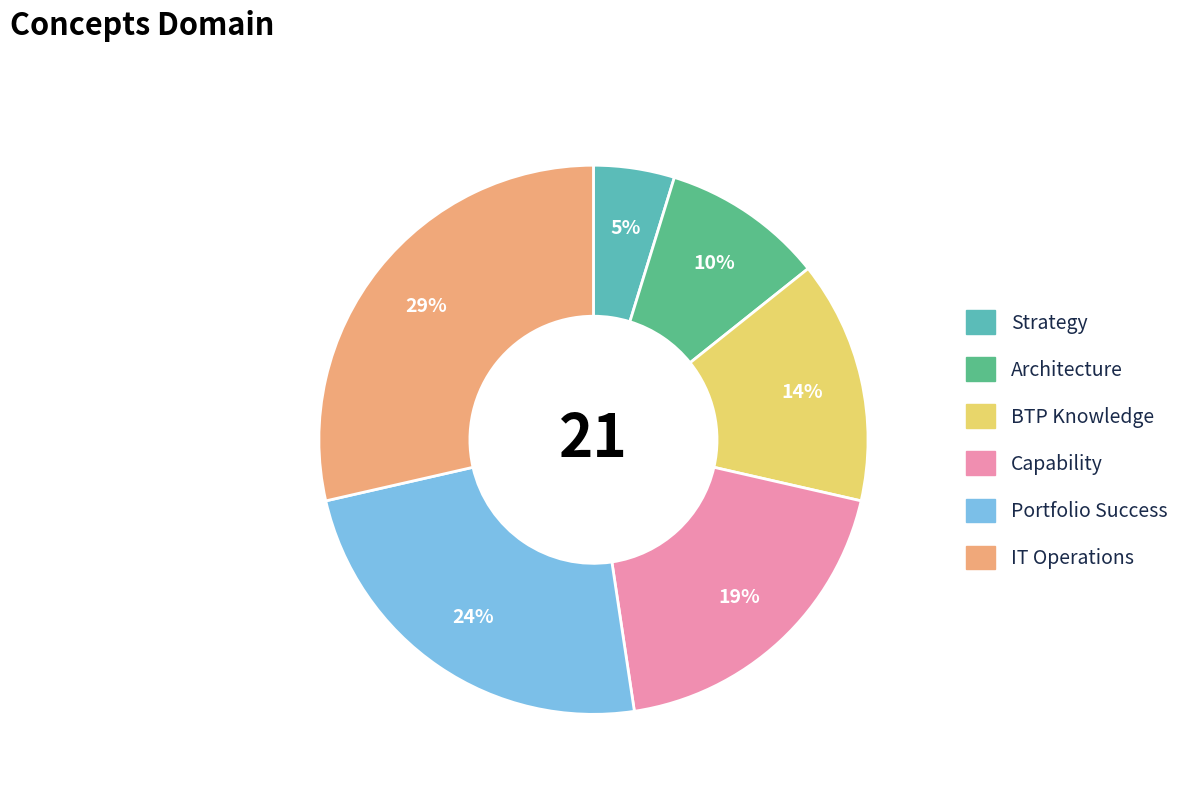

How many slices are in this pie chart?

6